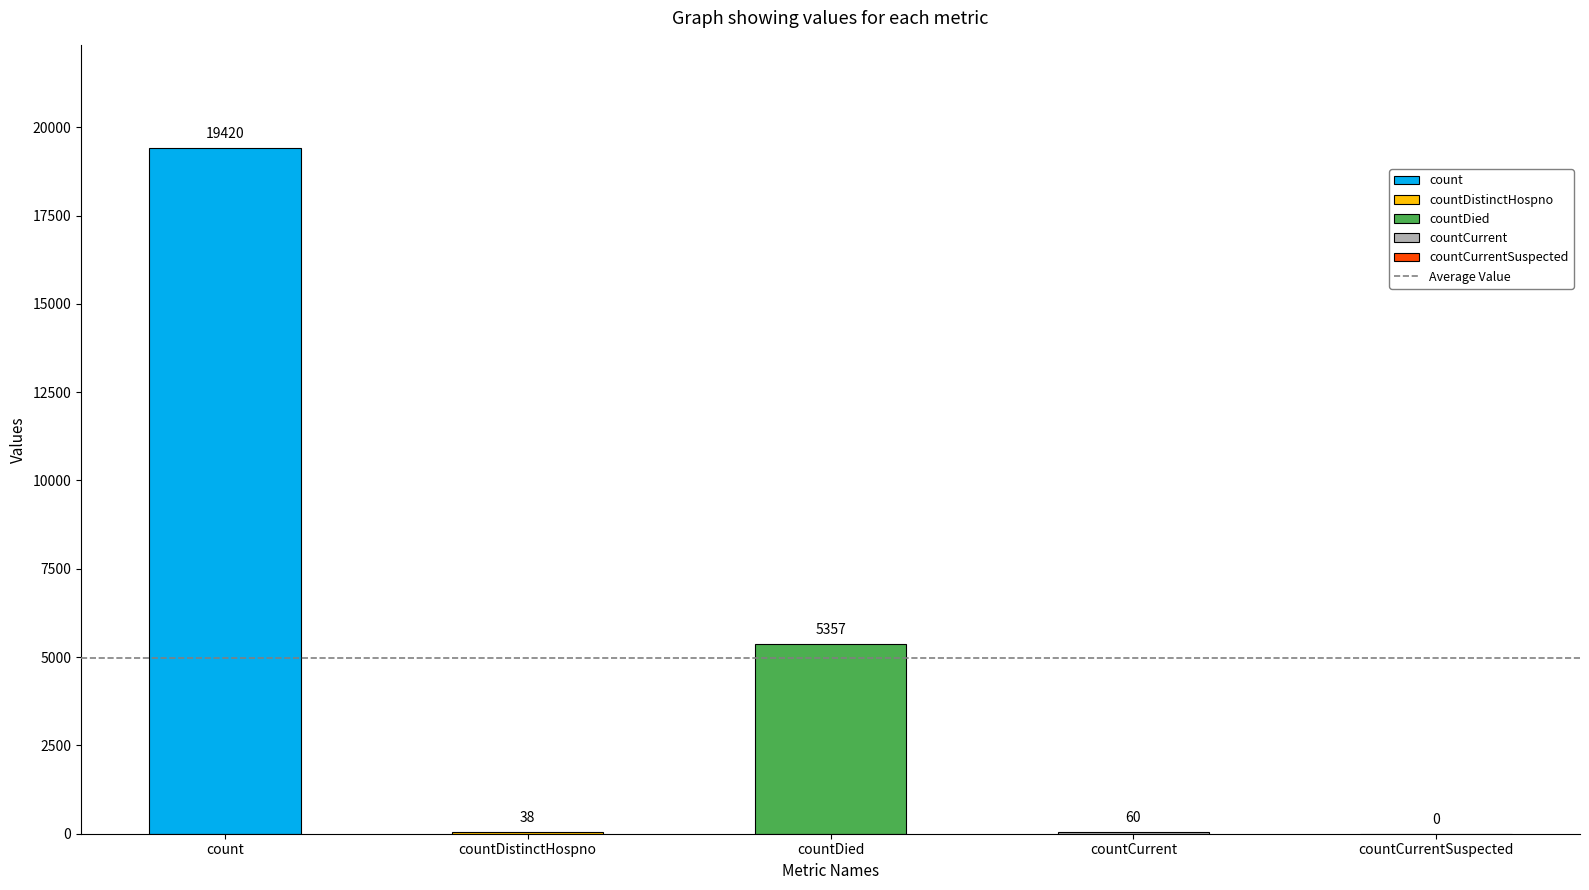

Read the value at countDied.

5357